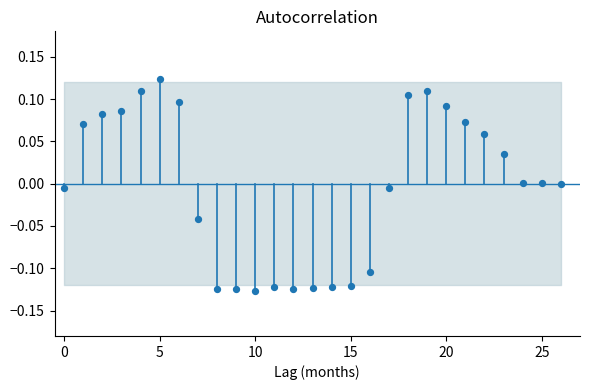

What is the range of Y values (max minus min)?

0.3